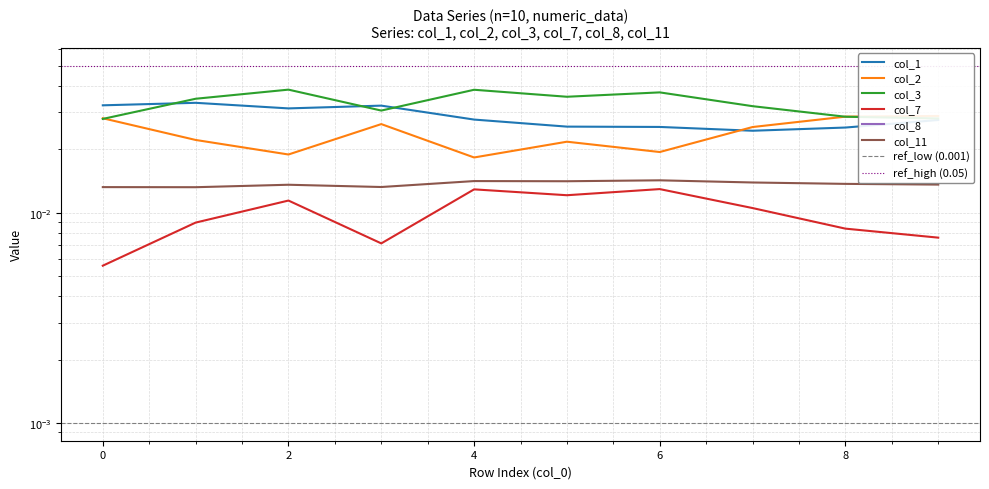

In col_3, how many points are lower than both neighbors (excluding endpoints)?

2